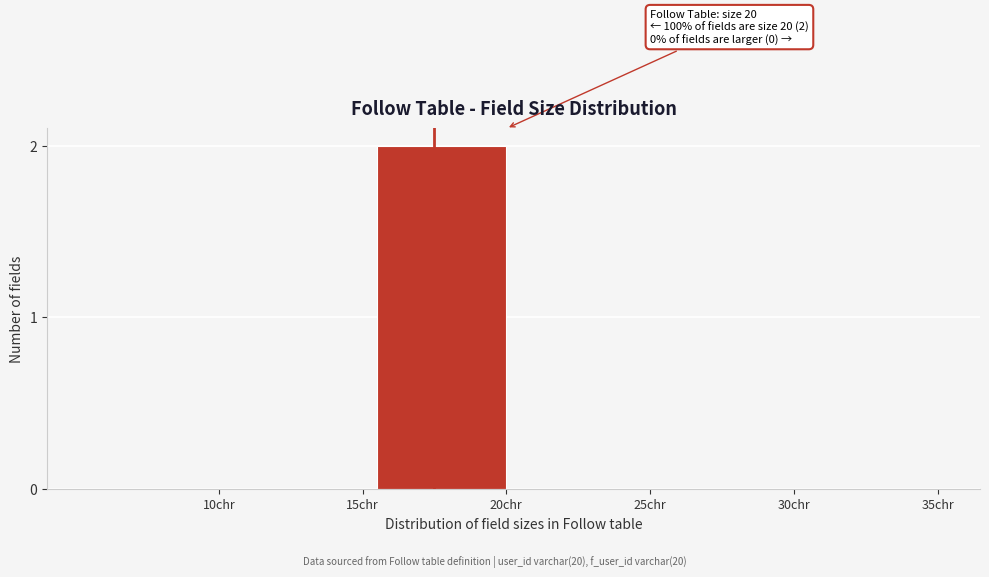

Reading right to left, list all the values displayed in this chart.

35chr=0	30chr=0	25chr=0	20chr=2	15chr=0	10chr=0